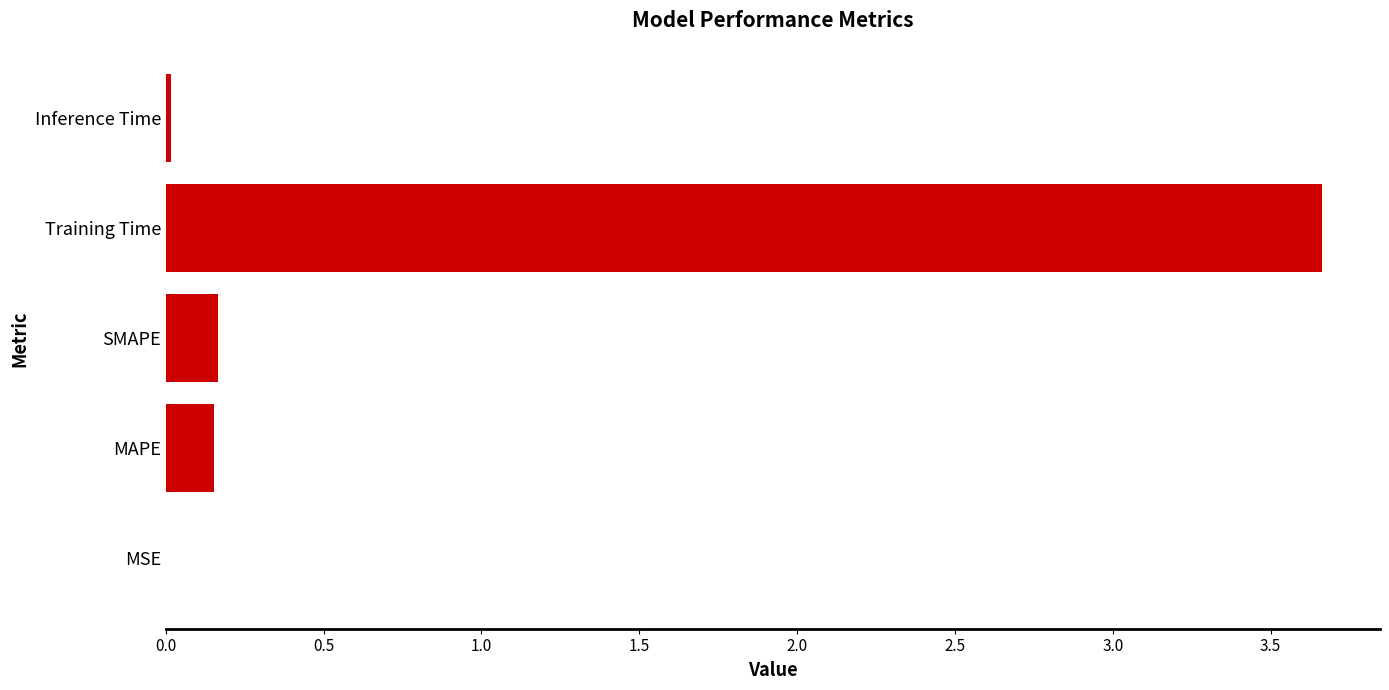

What is the sum of all values?

4.0